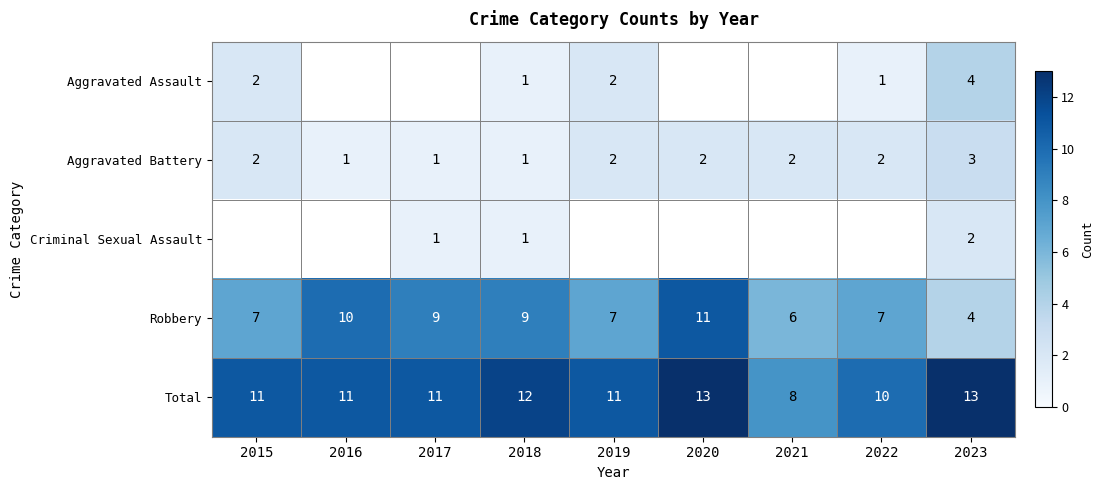

How many Robbery values are between 7 and 9?

5